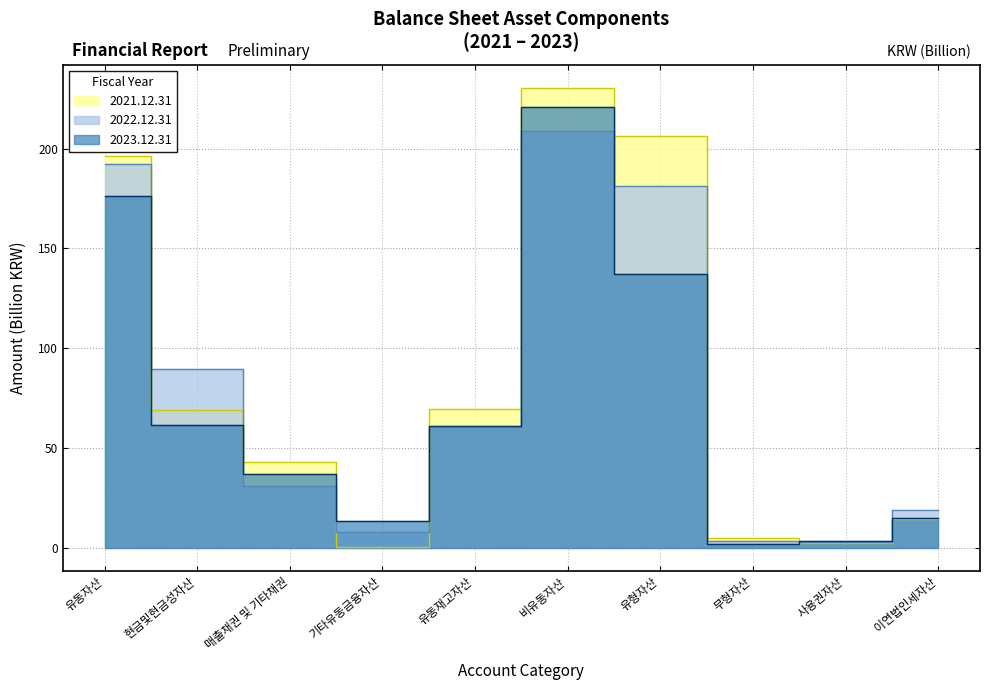

At which category is the sum across all series the highest?

비유동자산